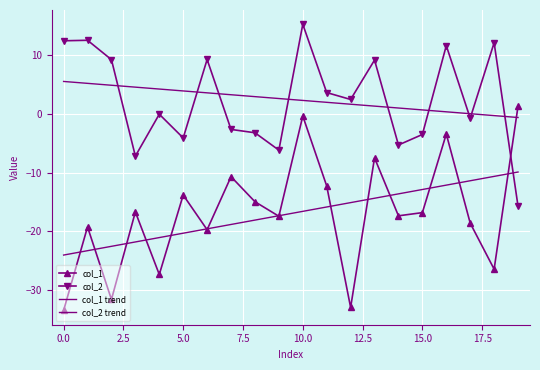

Reading left to right, list all the values displayed in this chart.

col_1: -33.5	-19.3	-31.6	-16.7	-27.3	-13.8	-19.7	-10.7	-15.0	-17.4	-0.4	-12.3	-33.0	-7.5	-17.4	-16.8	-3.4	-18.6	-26.4	1.3
col_2: 12.4	12.5	9.2	-7.2	-0.1	-4.1	9.2	-2.7	-3.2	-6.2	15.2	3.6	2.4	9.1	-5.3	-3.5	11.6	-0.8	12.1	-15.7
col_1 trend: -24.0	-23.3	-22.6	-21.8	-21.1	-20.3	-19.6	-18.8	-18.1	-17.3	-16.6	-15.9	-15.1	-14.4	-13.6	-12.9	-12.1	-11.4	-10.7	-9.9
col_2 trend: 5.5	5.2	4.8	4.5	4.2	3.9	3.6	3.2	2.9	2.6	2.3	1.9	1.6	1.3	1.0	0.7	0.3	0.0	-0.3	-0.6